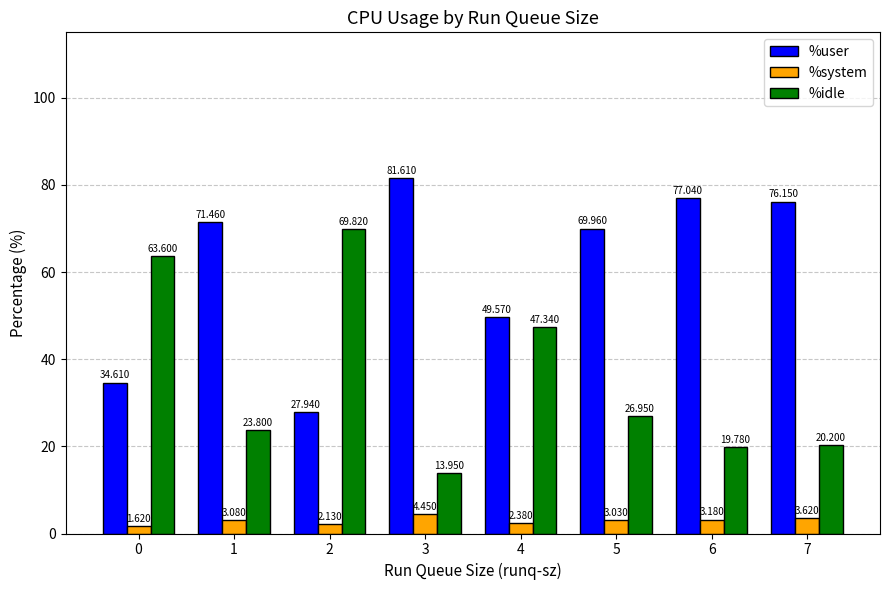

What is the average value of the %system series?

2.9